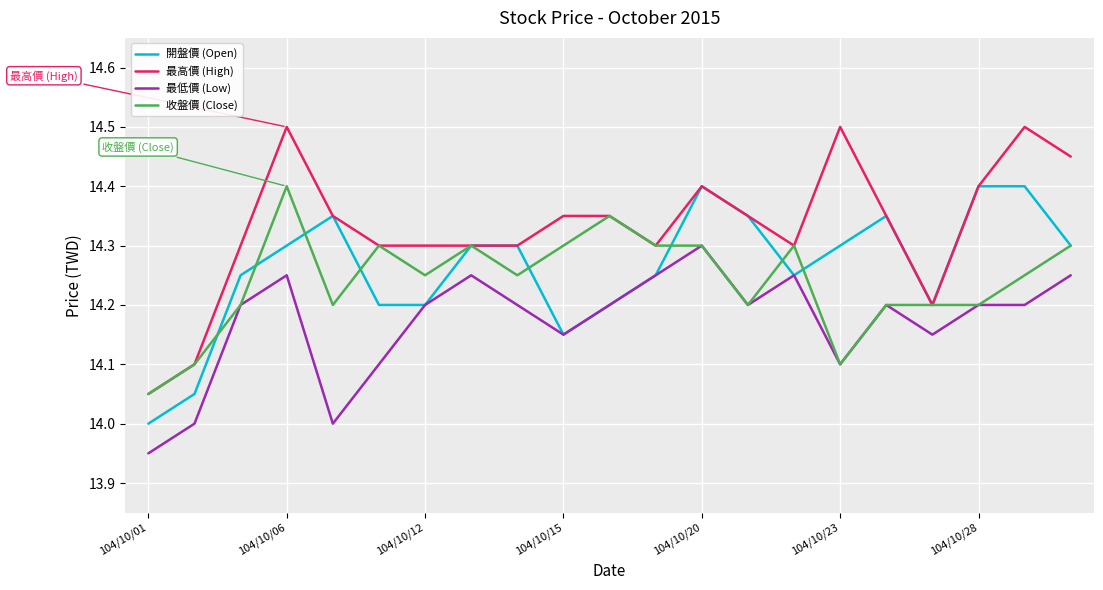

What is the minimum value for 開盤價 (Open)?

14.0